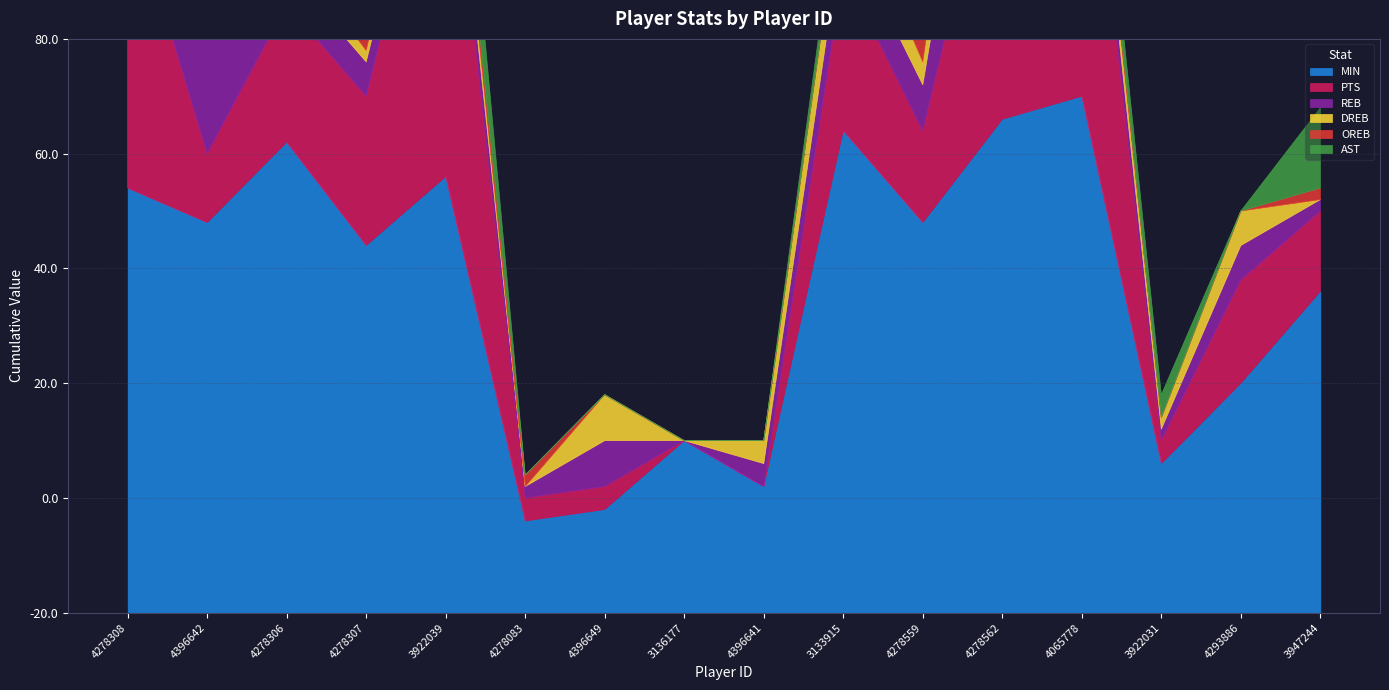

Does the chart display data point markers on the line(s)?

No